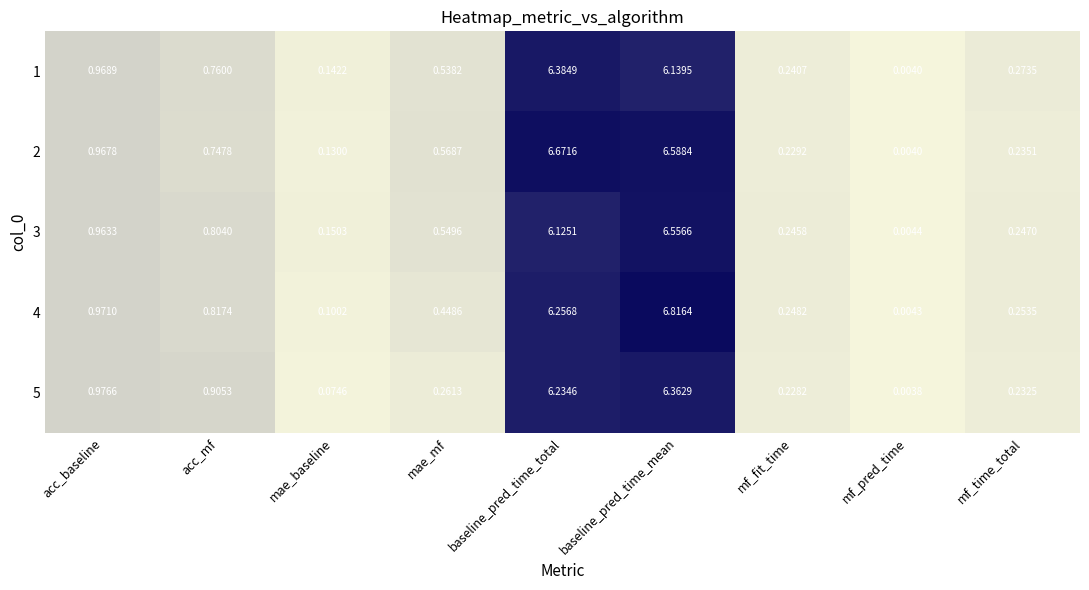

At which category is the sum across all series the highest?

baseline_pred_time_mean